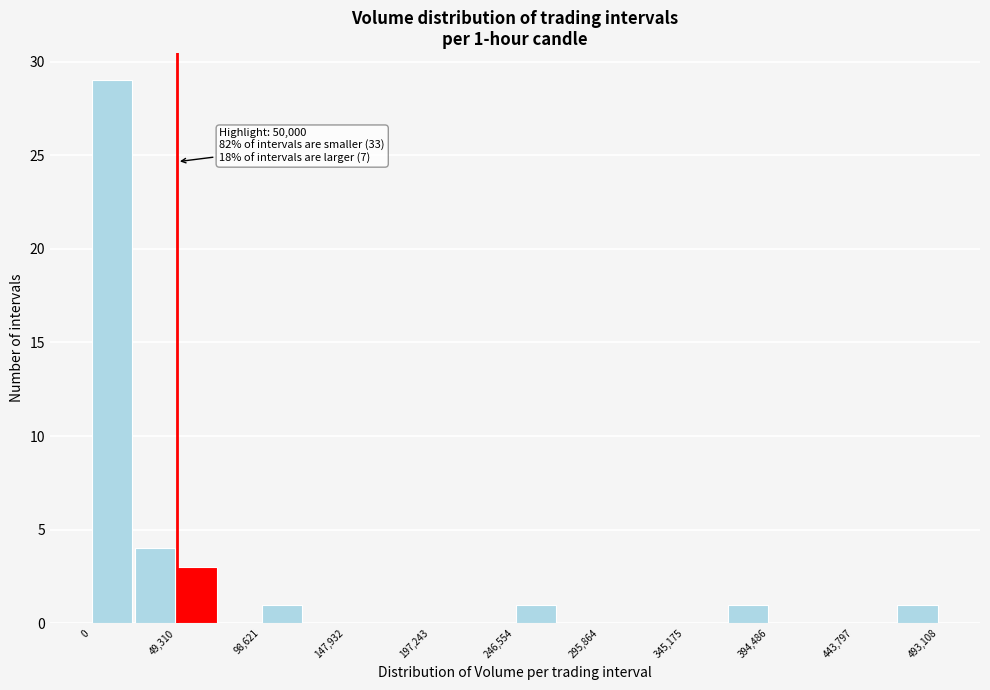

Over which range of the x-axis is the bar tallest?

0 to 25000